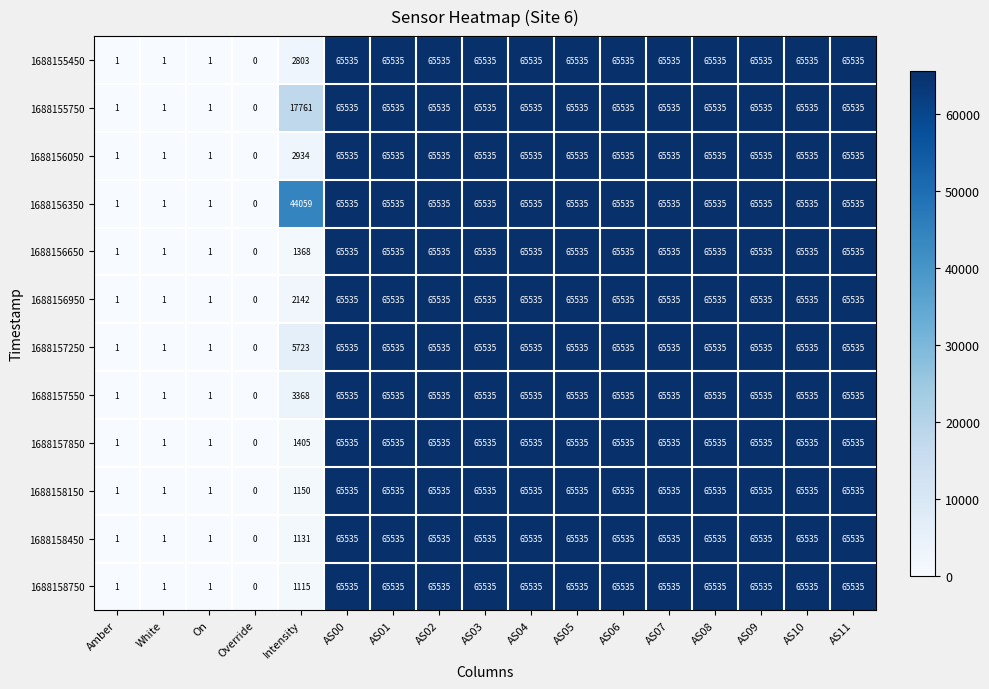

Read the 1688157550 value at AS06, to the nearest 100.

65500